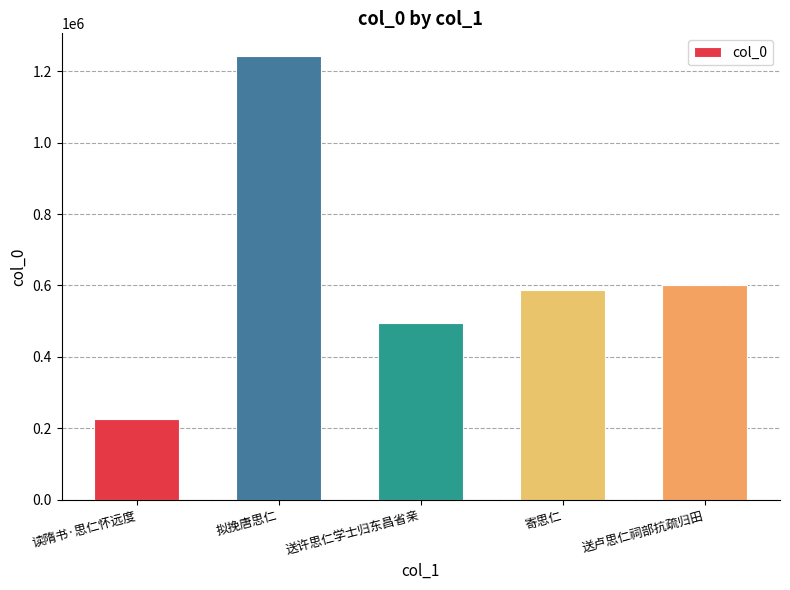

What is the value of the 5th bar from the left?

600443